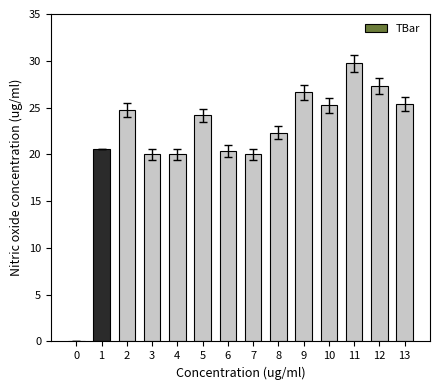

How many positive values are there?

13